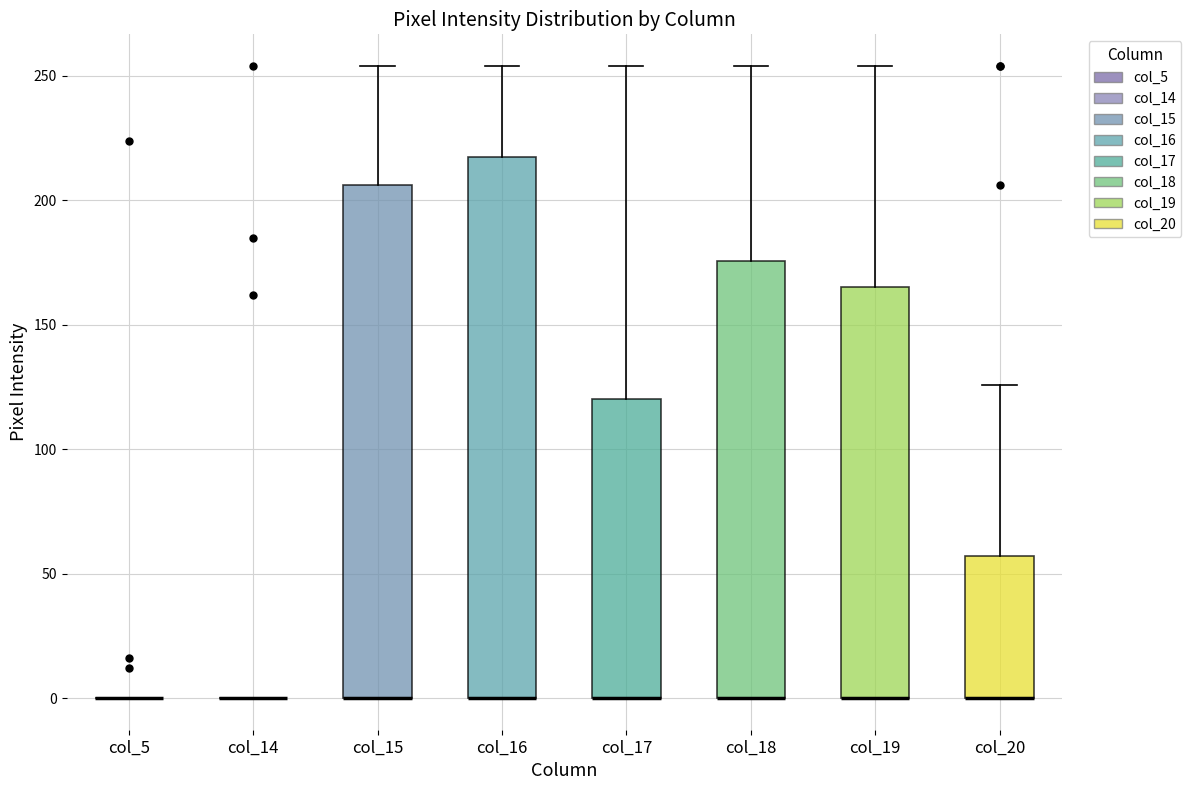

Reading left to right, read every box against the y-axis: the position of its median line, the range the box covers, and the ends of its whiskers. The values are not printed on the chart, so give them approximately, as read against the axis.

col_5: box collapsed to a line at 0, whiskers 0 to 0
col_14: box collapsed to a line at 0, whiskers 0 to 0
col_15: median 0 (drawn on the box's lower edge), box 0 to 205, whiskers 0 to 255
col_16: median 0 (drawn on the box's lower edge), box 0 to 215, whiskers 0 to 255
col_17: median 0 (drawn on the box's lower edge), box 0 to 120, whiskers 0 to 255
col_18: median 0 (drawn on the box's lower edge), box 0 to 175, whiskers 0 to 255
col_19: median 0 (drawn on the box's lower edge), box 0 to 165, whiskers 0 to 255
col_20: median 0 (drawn on the box's lower edge), box 0 to 55, whiskers 0 to 125